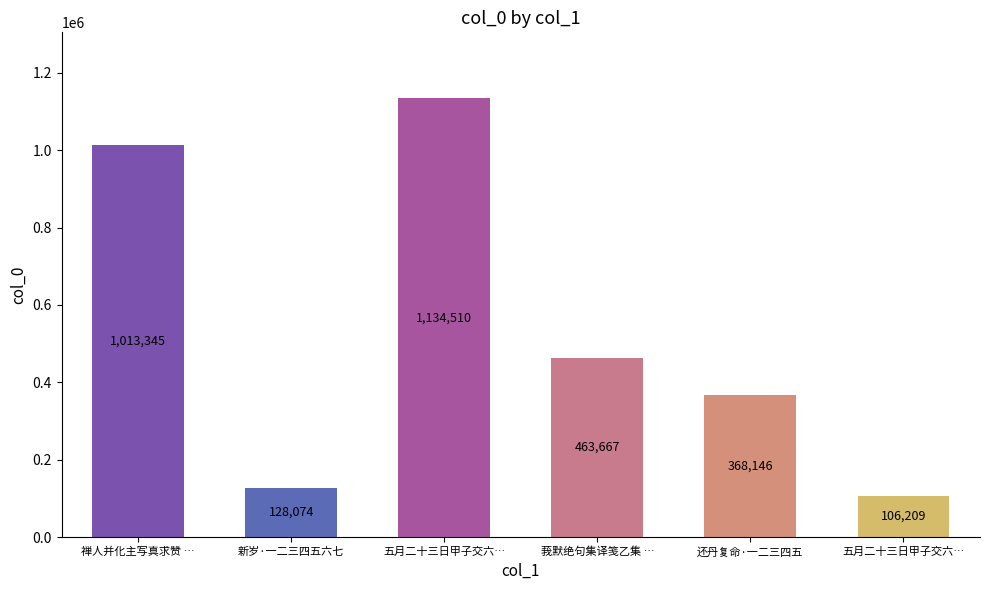

What is the average value?

535658